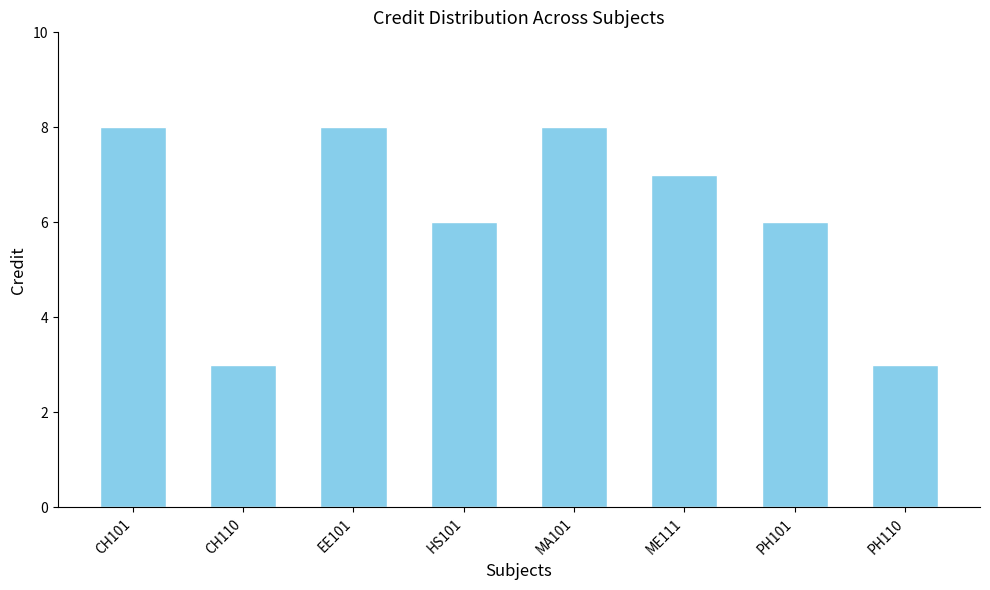

What is the difference between the second highest and second lowest values?

5